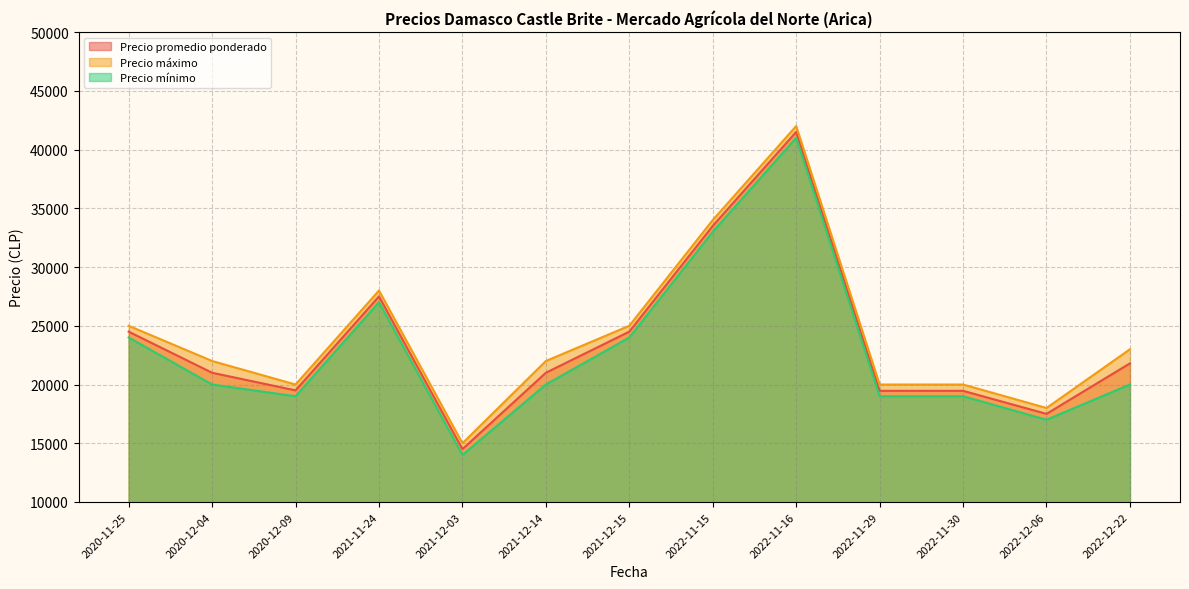

At which label does Precio promedio ponderado first exceed 21000?

2020-11-25